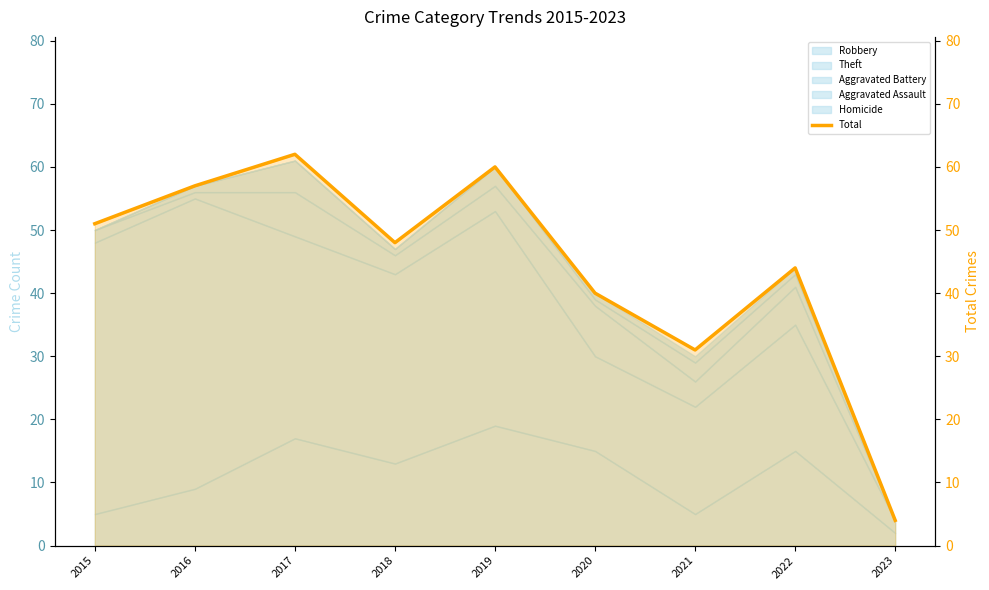

Rank the categories by value from highest to lowest.

2017, 2019, 2016, 2015, 2018, 2022, 2020, 2021, 2023